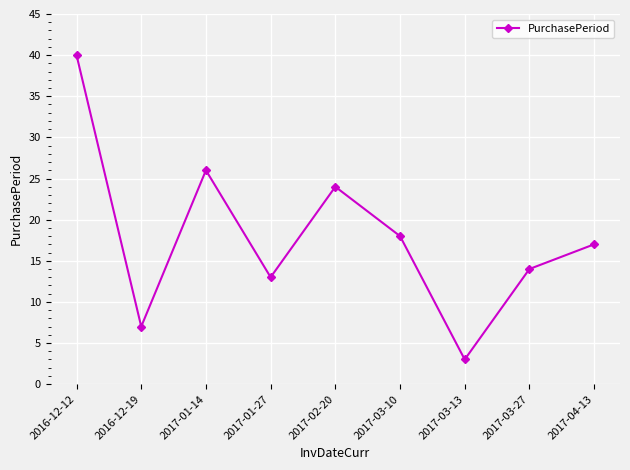

The chart shows a value of 67 at 2016-12-12. True or false?

False